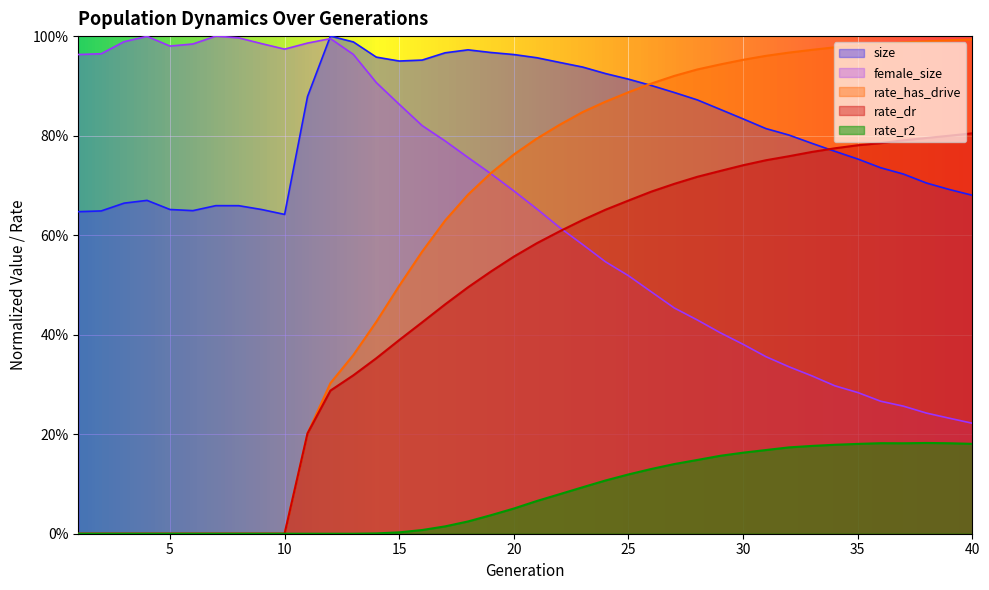

What is the difference between the highest and lowest values at 17?

1.0